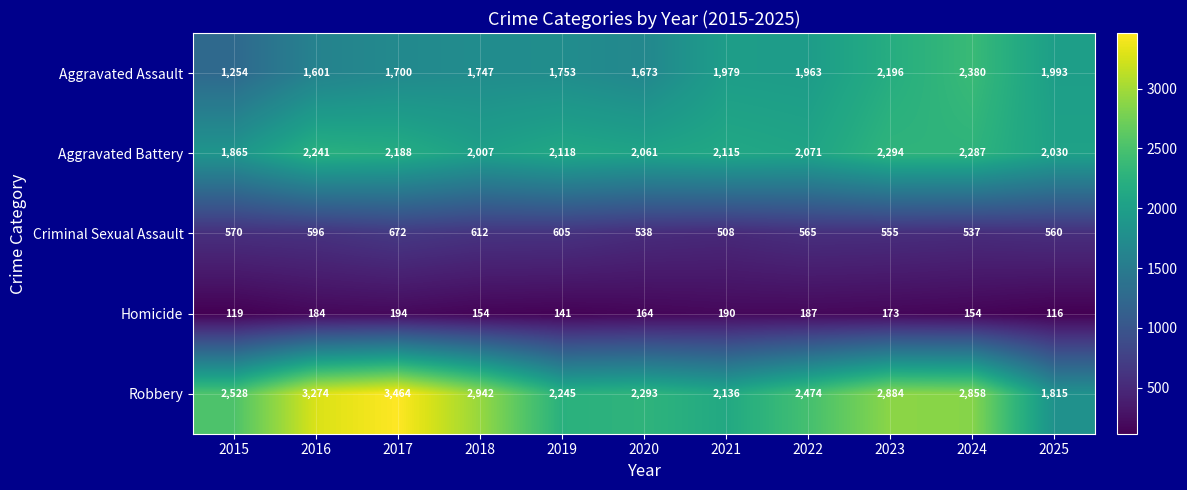

The Robbery series shows 2136 at 2021. True or false?

True